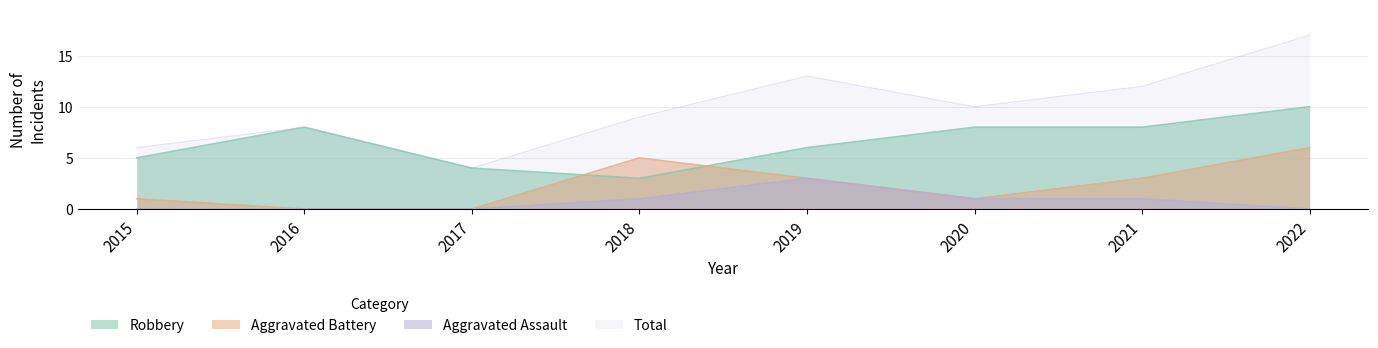

What are all the series names shown in the legend?

Robbery, Aggravated Battery, Aggravated Assault, Total